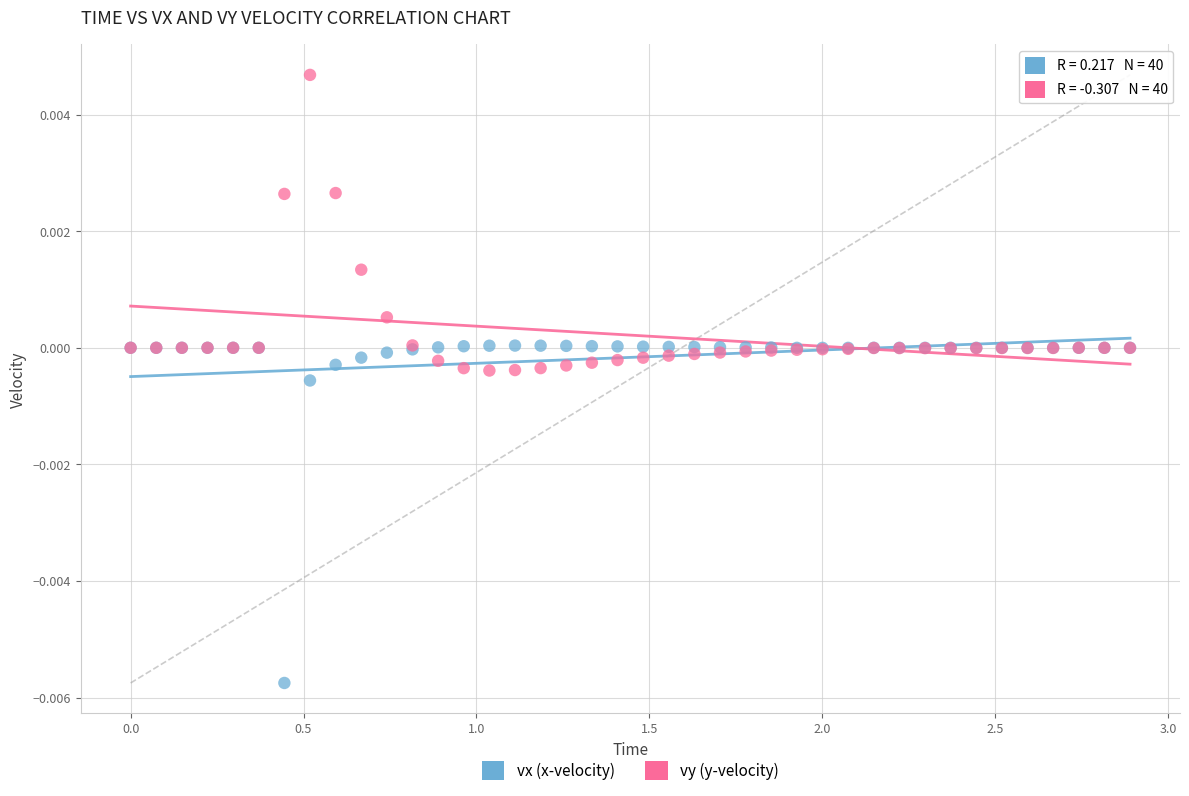

Which series has the widest spread of Y values?

vx (x-velocity)